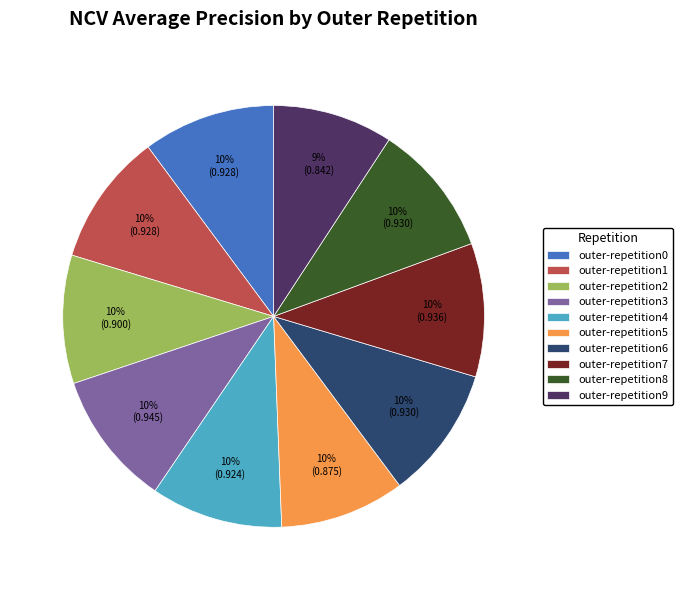

Does any single category account for the majority?

No